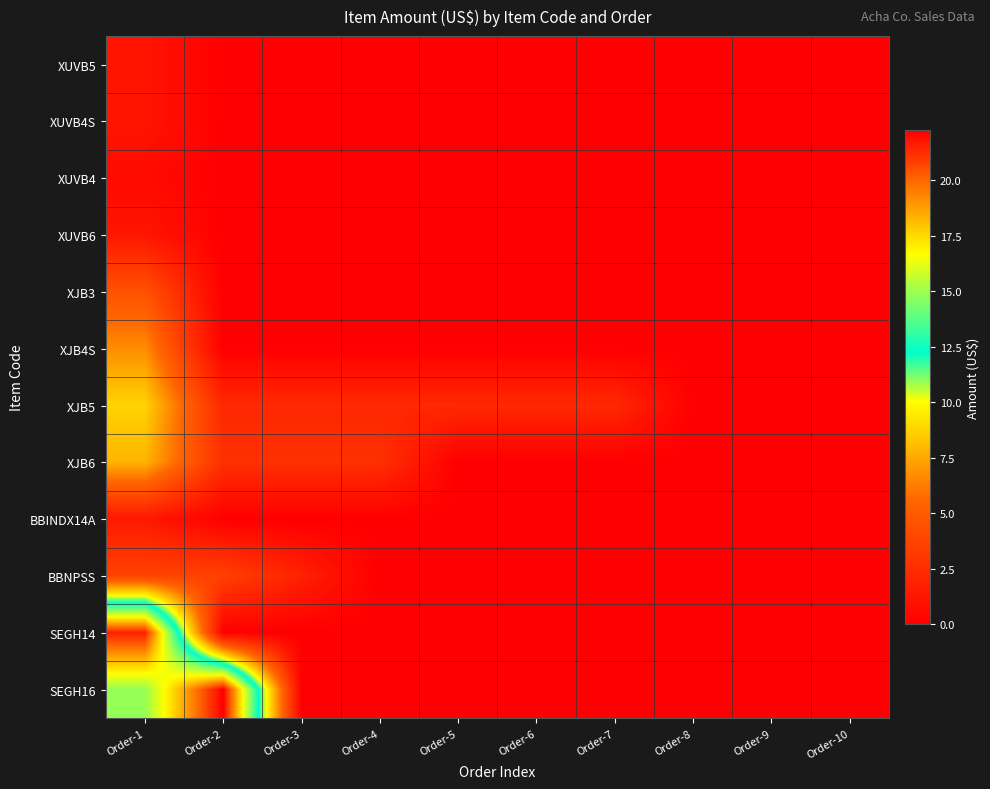

At which category is the sum across all series the highest?

Order-1